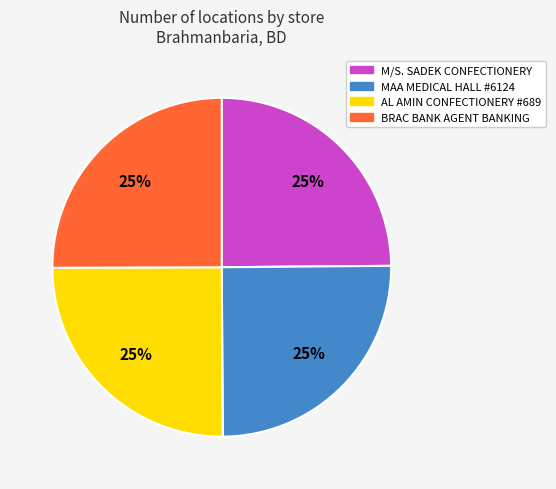

Is there a majority slice in this chart?

No